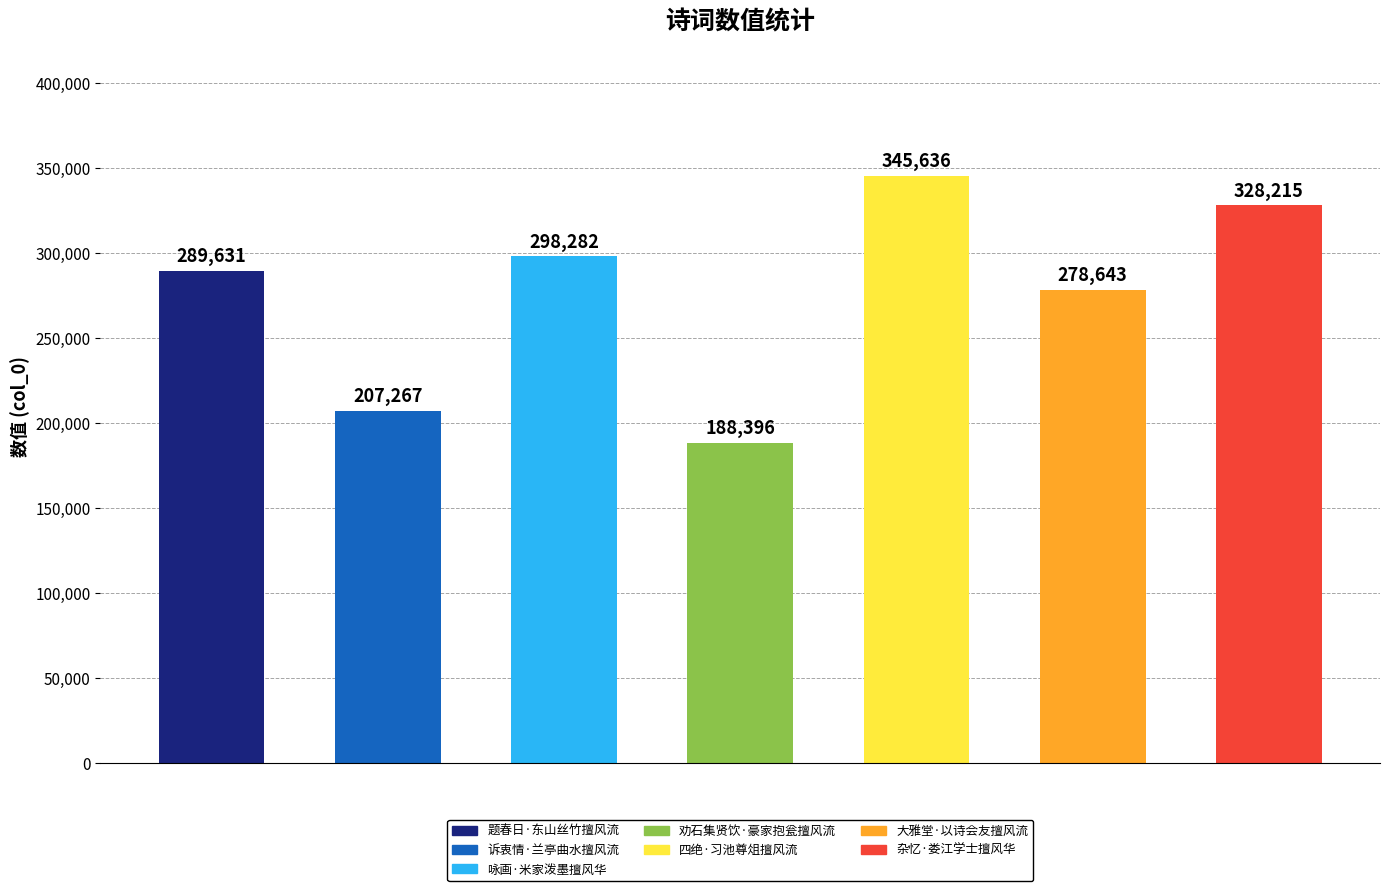

What is the change in value from 0 to 2?

+8651